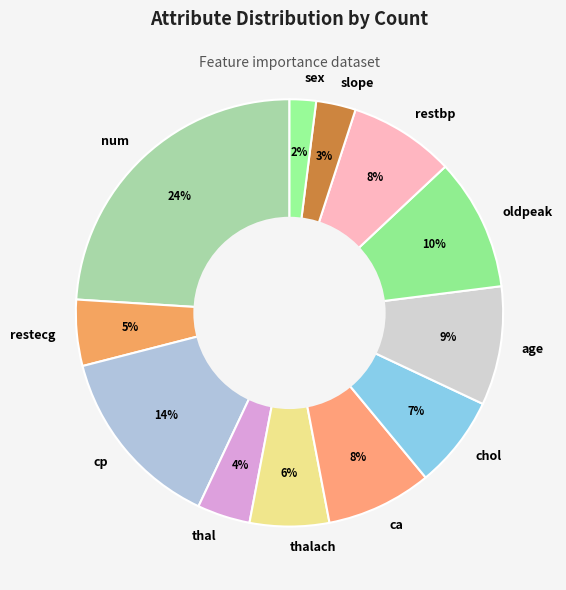

The thal slice represents 4% of the pie. True or false?

True